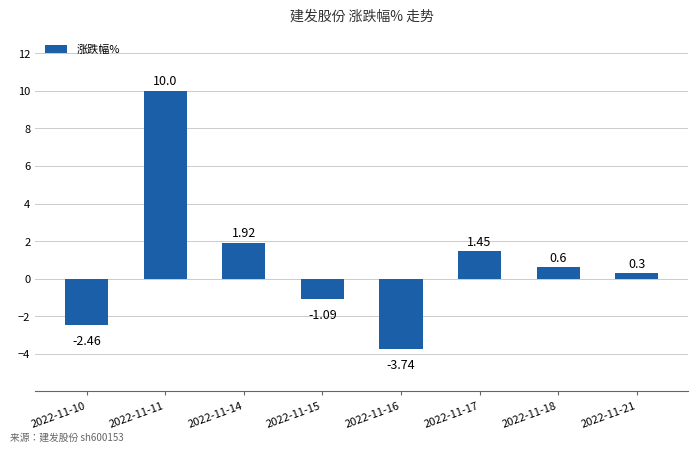

Which category has the highest value across all series?

2022-11-11